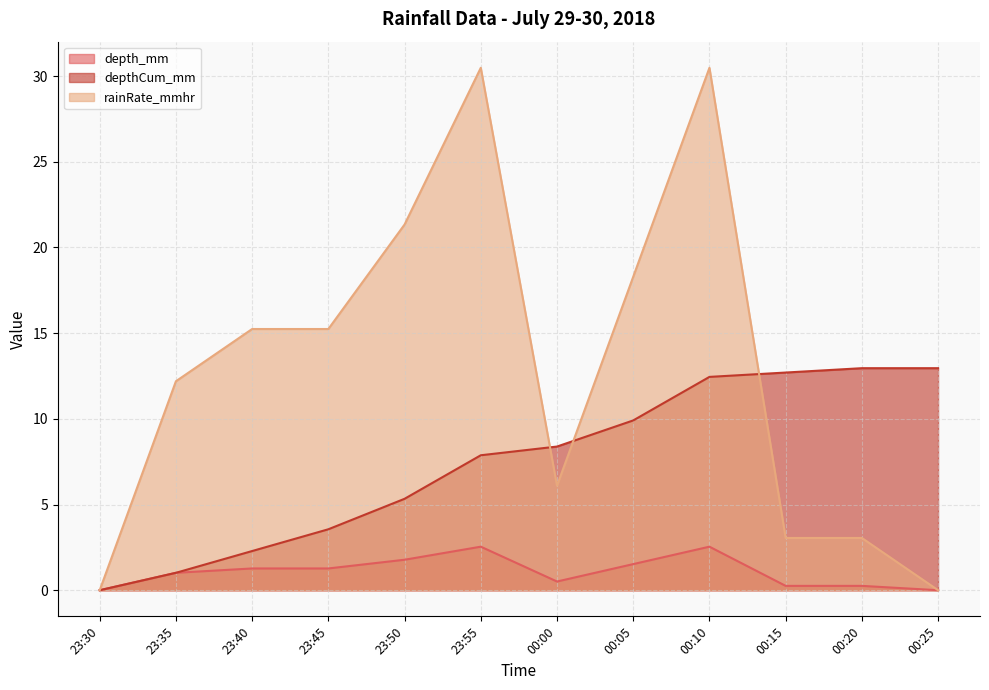

What position from the right is 00:25?

1